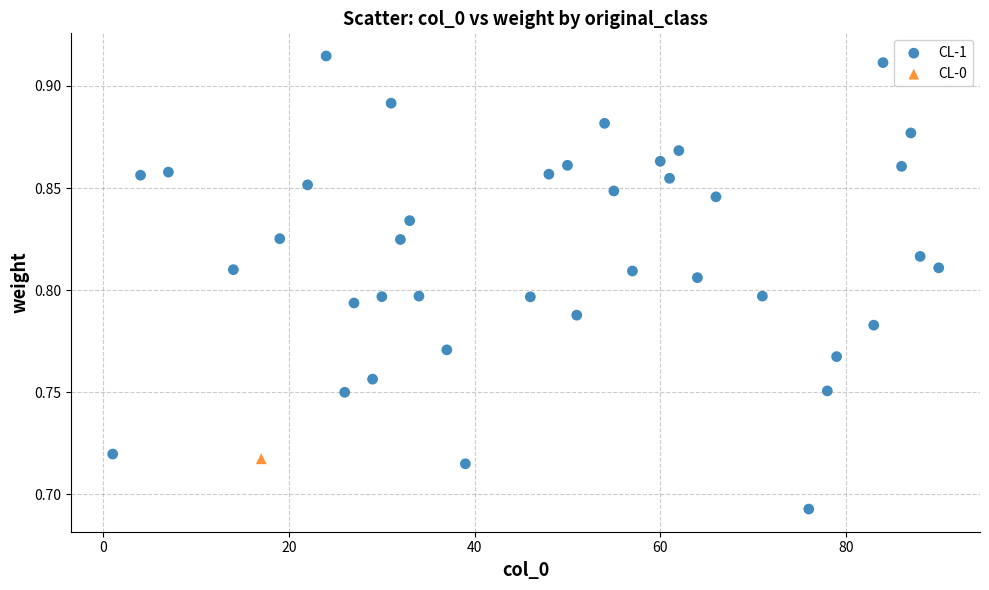

What are all the series names shown in the legend?

CL-1, CL-0